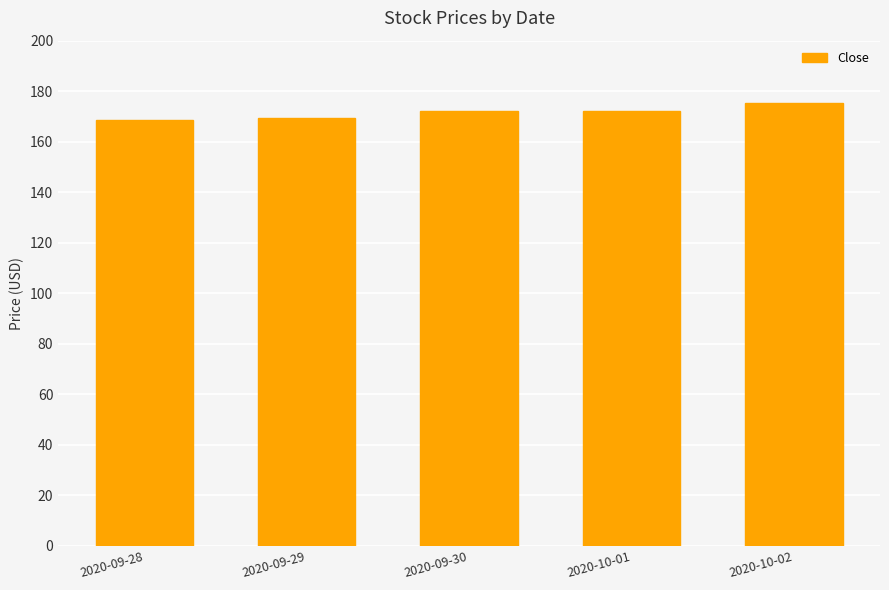

What is the difference between the maximum and minimum values?

7.1